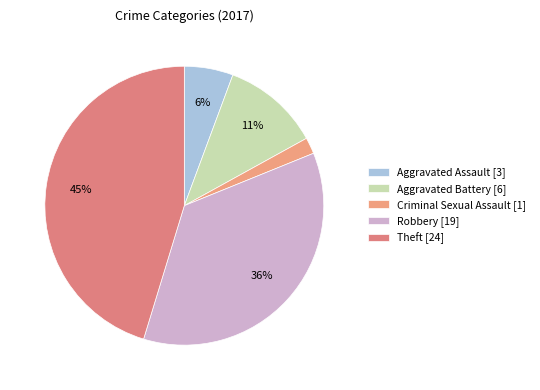

Count the number of slices in the pie.

5